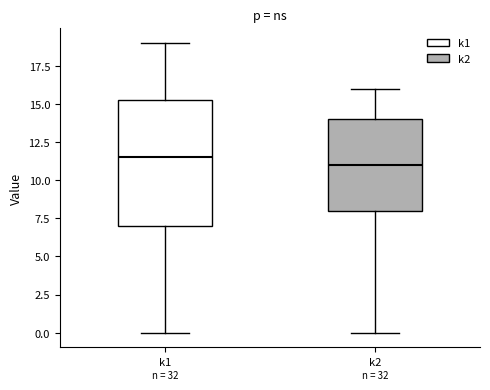

Reading left to right, read every box against the y-axis: the position of its median line, the range the box covers, and the ends of its whiskers. The values are not printed on the chart, so give them approximately, as read against the axis.

k1: median 11.5, box 7.0 to 15.5, whiskers 0.0 to 19.0
k2: median 11.0, box 8.0 to 14.0, whiskers 0.0 to 16.0